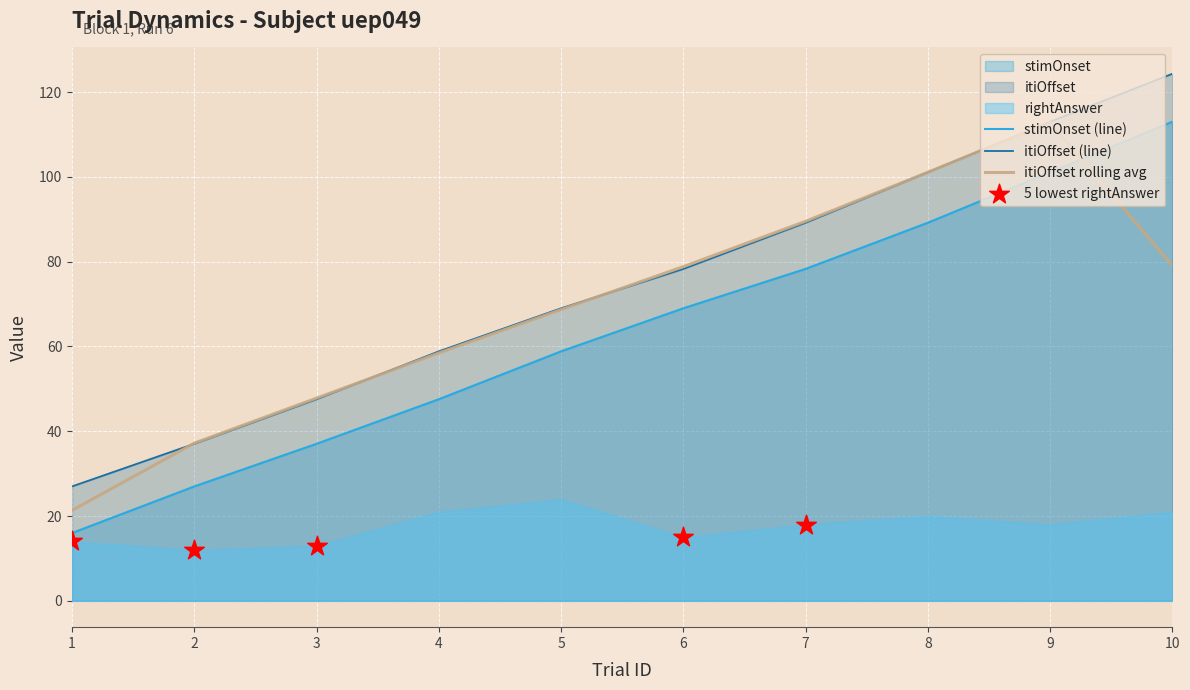

Which series contains the highest Y value?

itiOffset